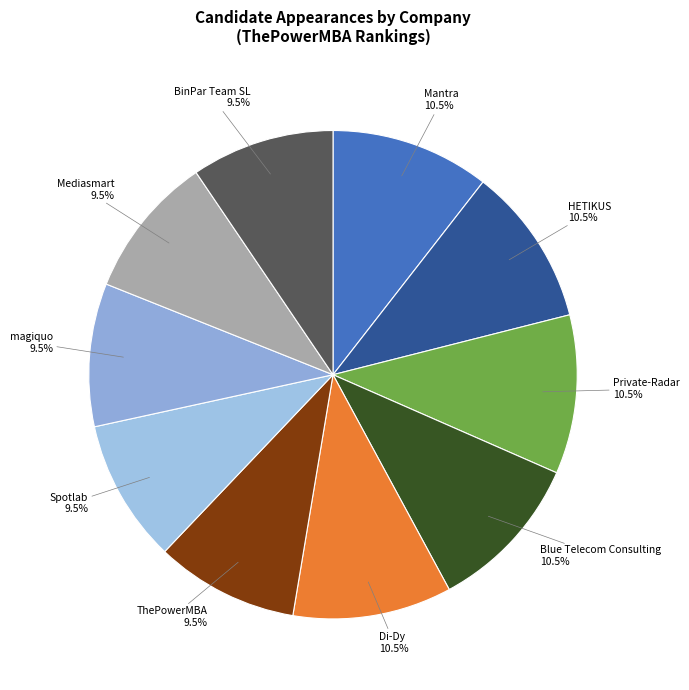

Count the number of slices in the pie.

10